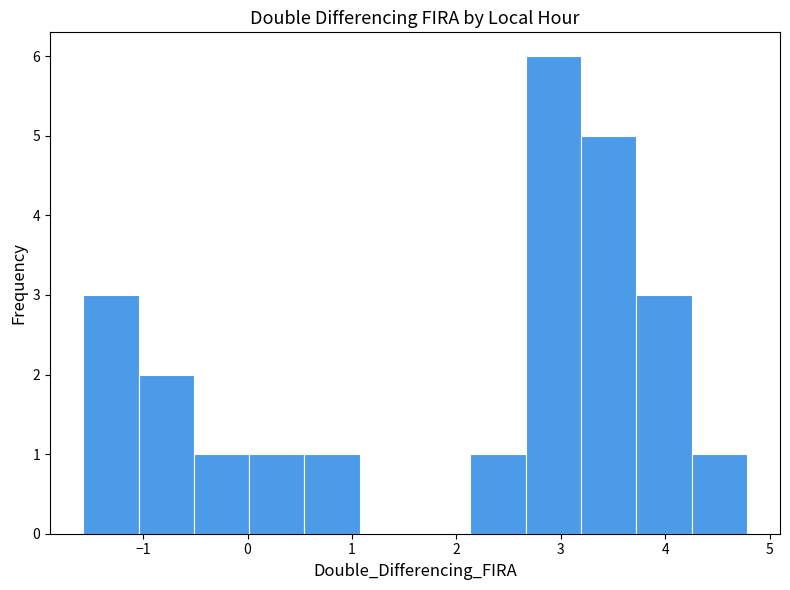

Reading left to right, list every bar in this chart as the range it spans on the x-axis followed by its height. Neither the bar edges nor the heights are printed on the chart, so give them approximately, as read against the axes.

-1.6 to -1.0: 3
-1.0 to -0.5: 2
-0.5 to 0.0: 1
0.0 to 0.5: 1
0.5 to 1.1: 1
1.1 to 1.6: 0
1.6 to 2.1: 0
2.1 to 2.7: 1
2.7 to 3.2: 6
3.2 to 3.7: 5
3.7 to 4.3: 3
4.3 to 4.8: 1